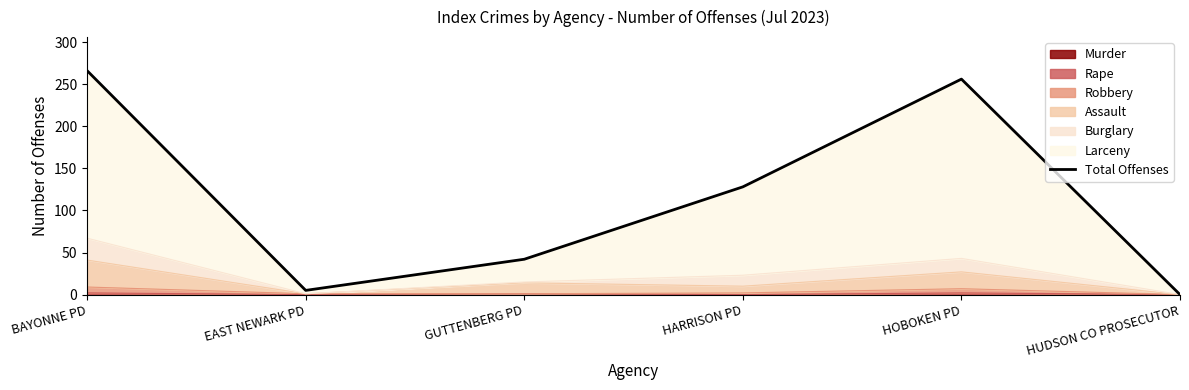

Reading left to right, what are all the values shown in this chart?

266	5	42	128	256	0